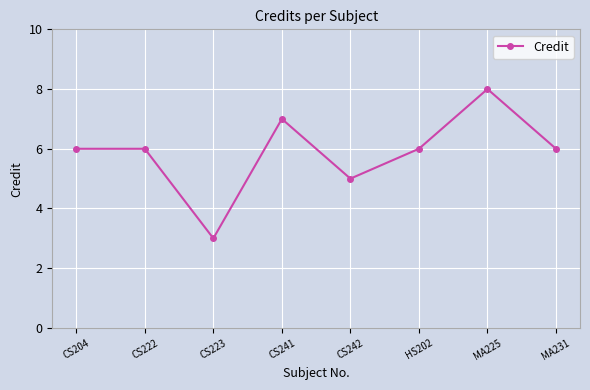

Approximately how many times larger is the value at MA231 compared to CS241?

0.9